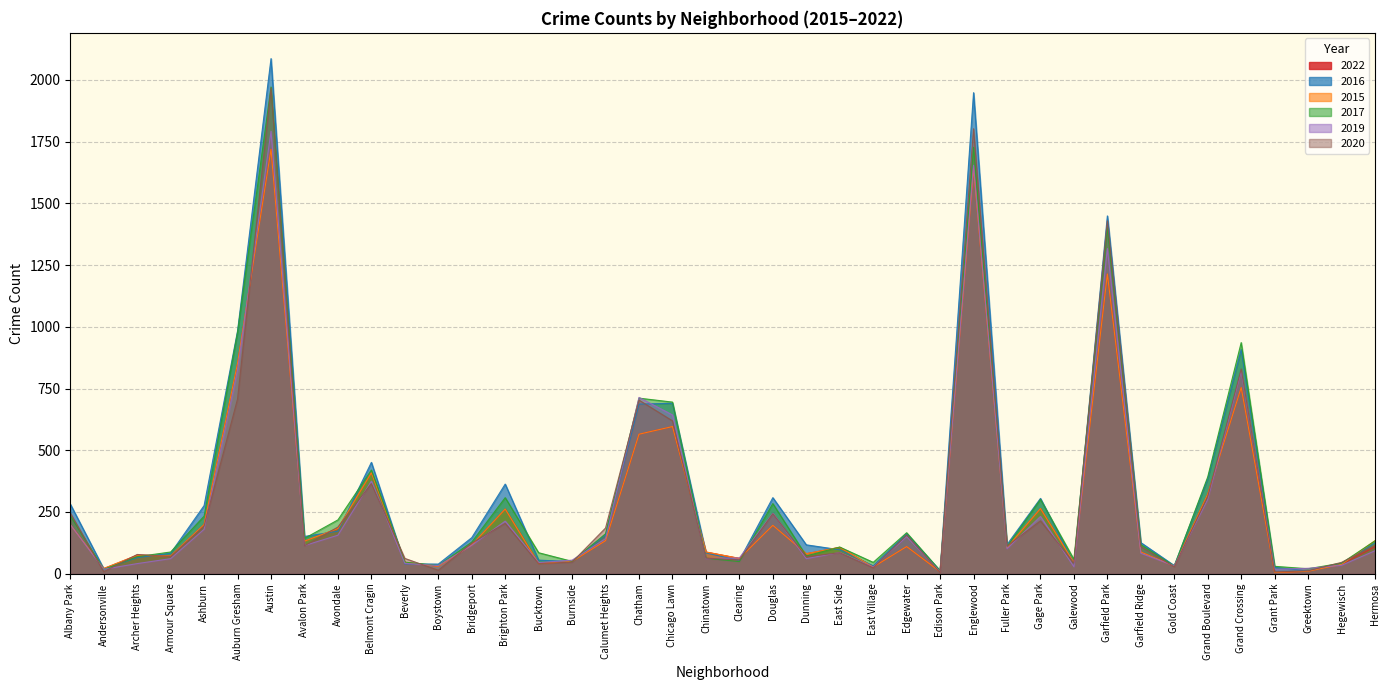

At which category is the sum across all series the highest?

Austin